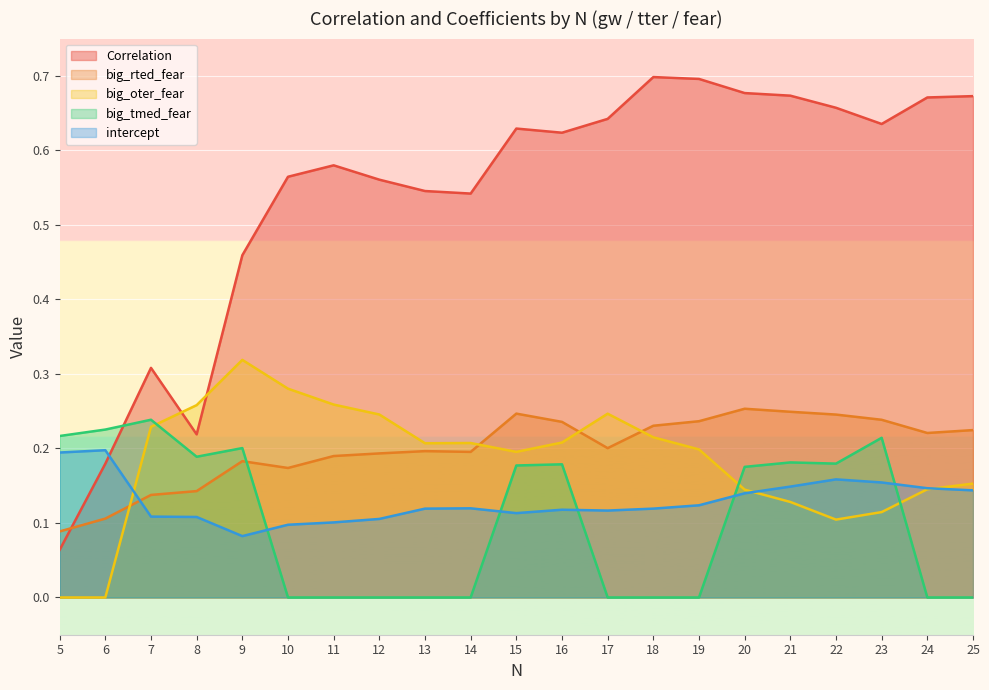

Does the chart display data point markers on the line(s)?

No